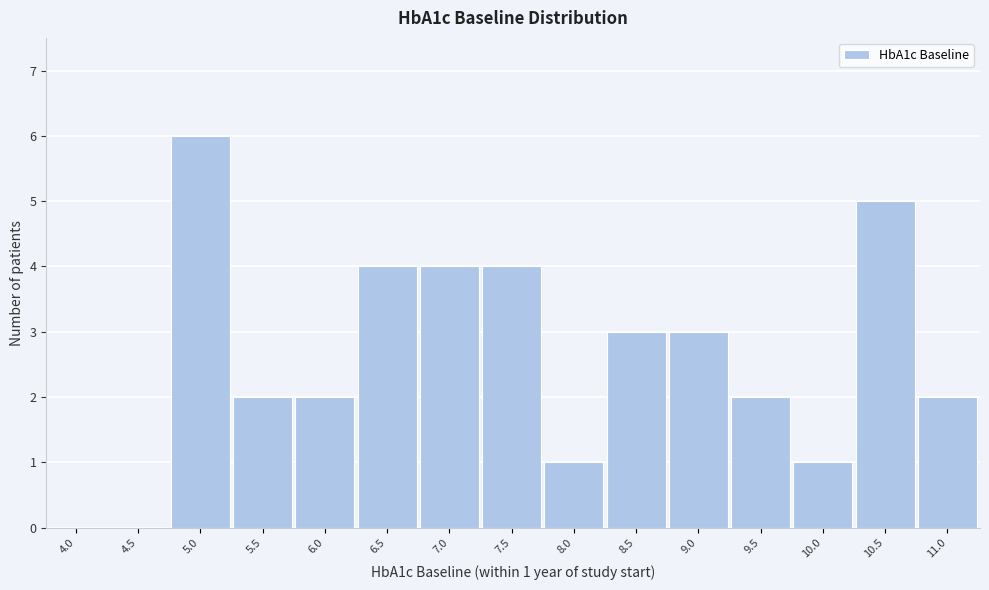

Reading left to right, transcribe all the data shown in this chart.

4.0=0	4.5=0	5.0=6	5.5=2	6.0=2	6.5=4	7.0=4	7.5=4	8.0=1	8.5=3	9.0=3	9.5=2	10.0=1	10.5=5	11.0=2